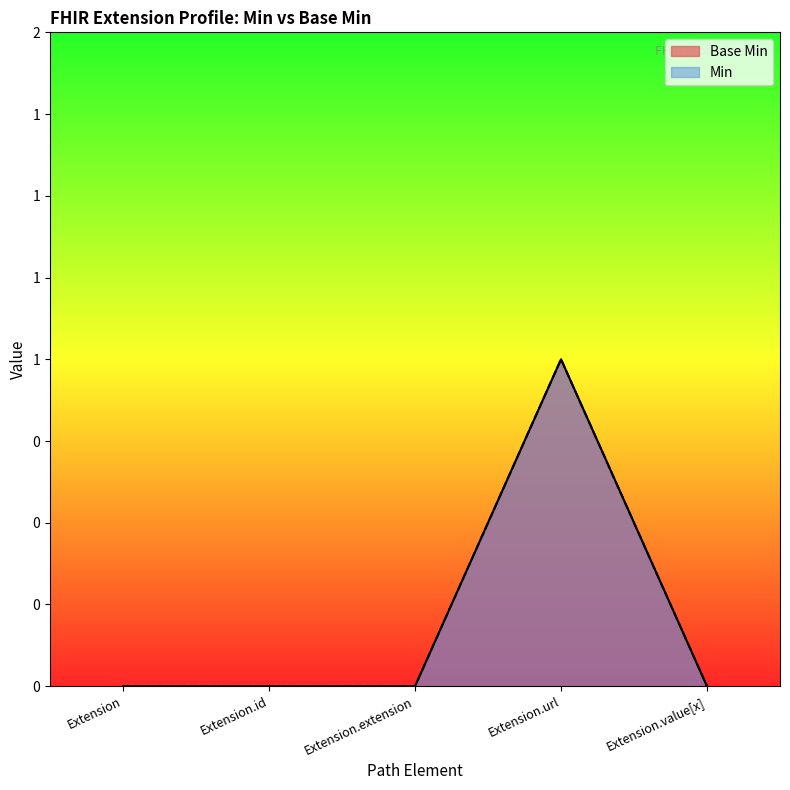

List the labels in order of value, smallest first.

Extension, Extension.id, Extension.extension, Extension.value[x], Extension.url